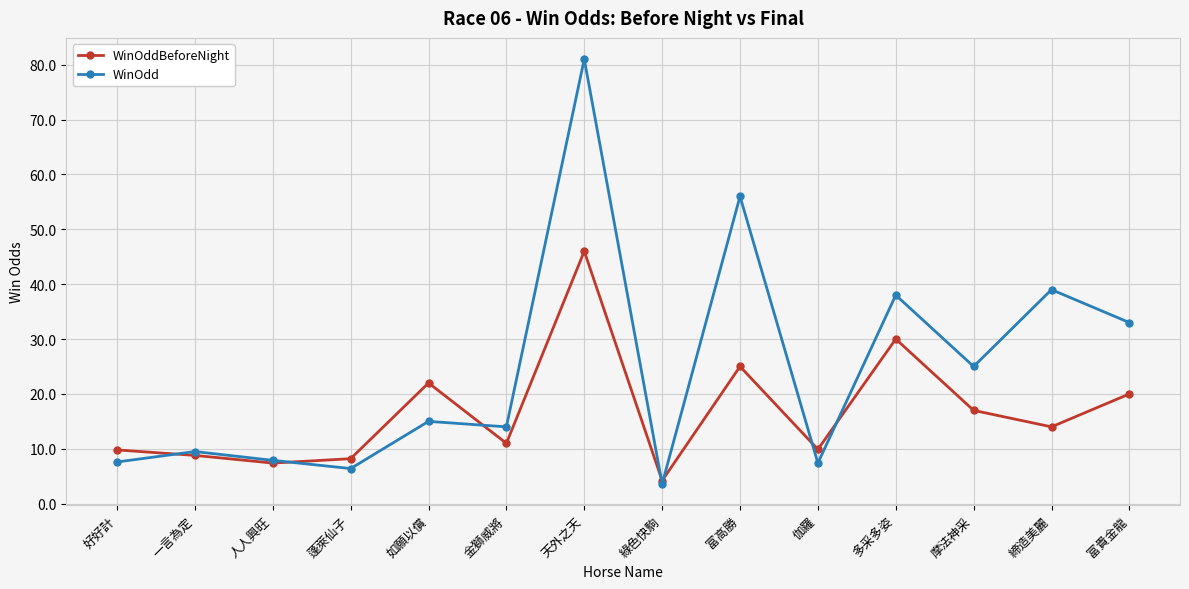

What is the value of the WinOdd point at the 9th from the left?

56.0